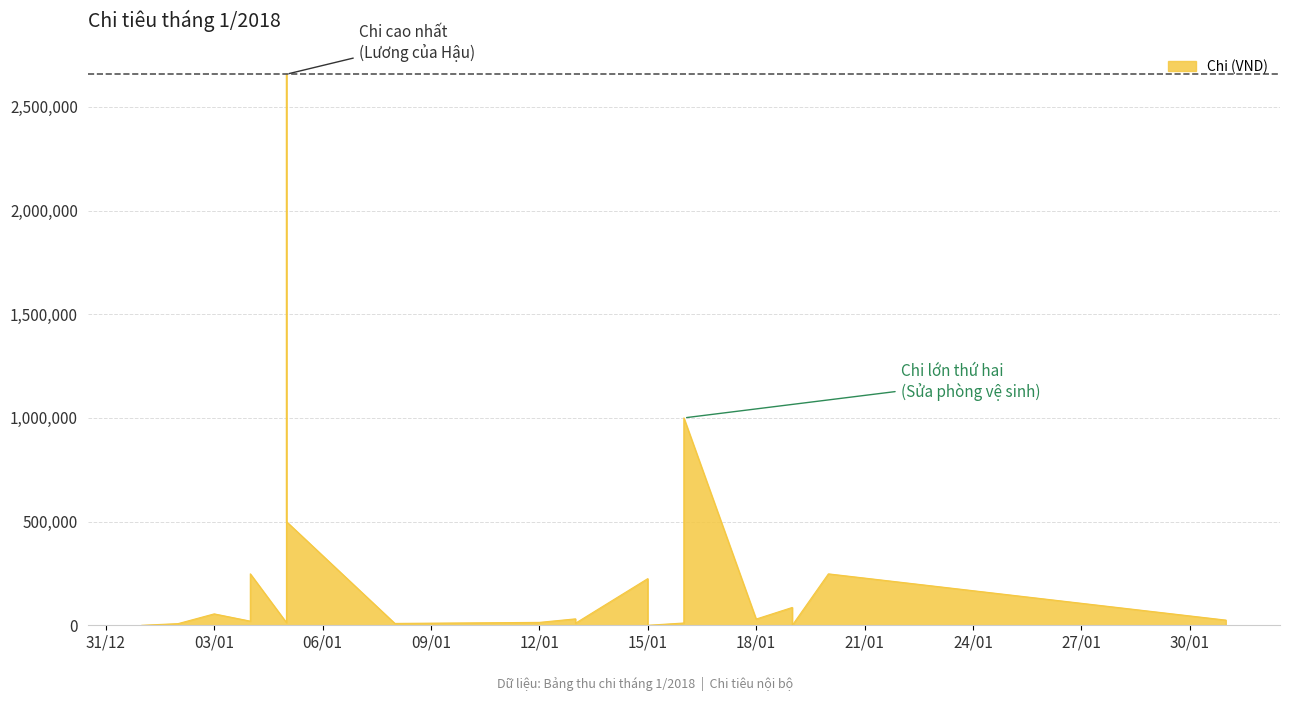

The chart shows a value of 2657500 at 2018-01-05. True or false?

True